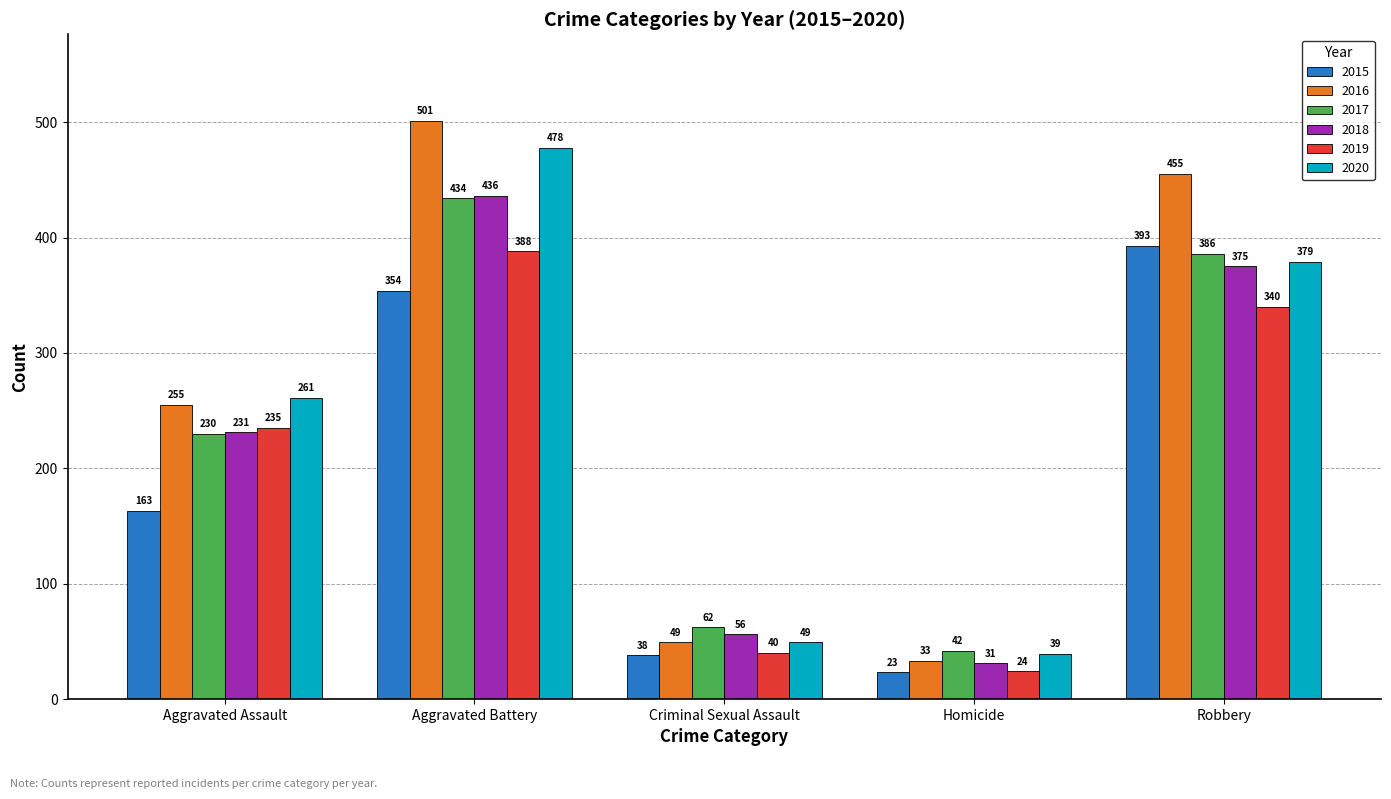

Which series has the widest spread of values?

2016